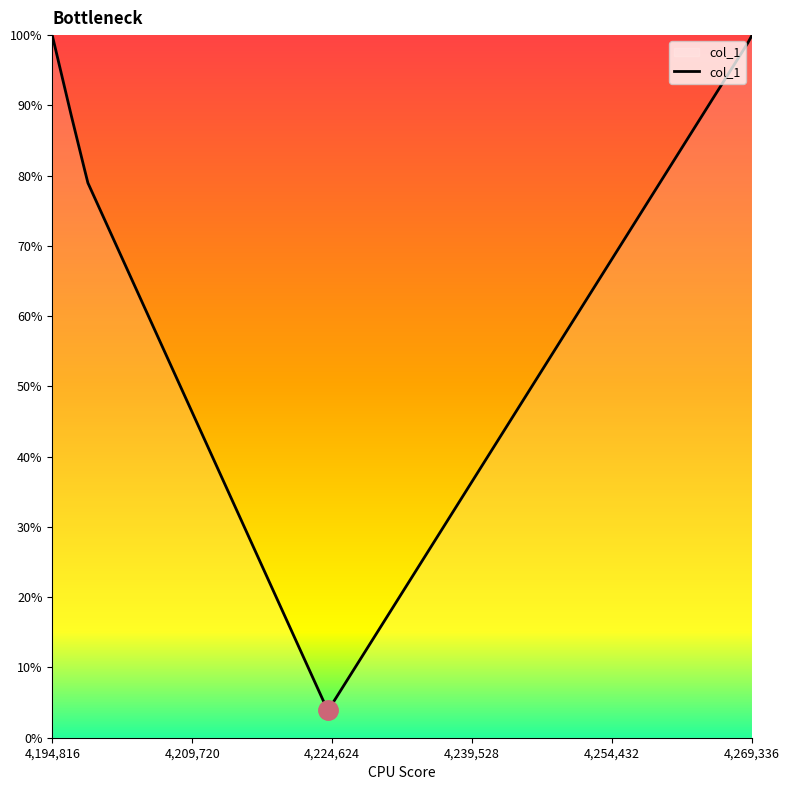

What is the difference between the maximum and minimum values?

96.1